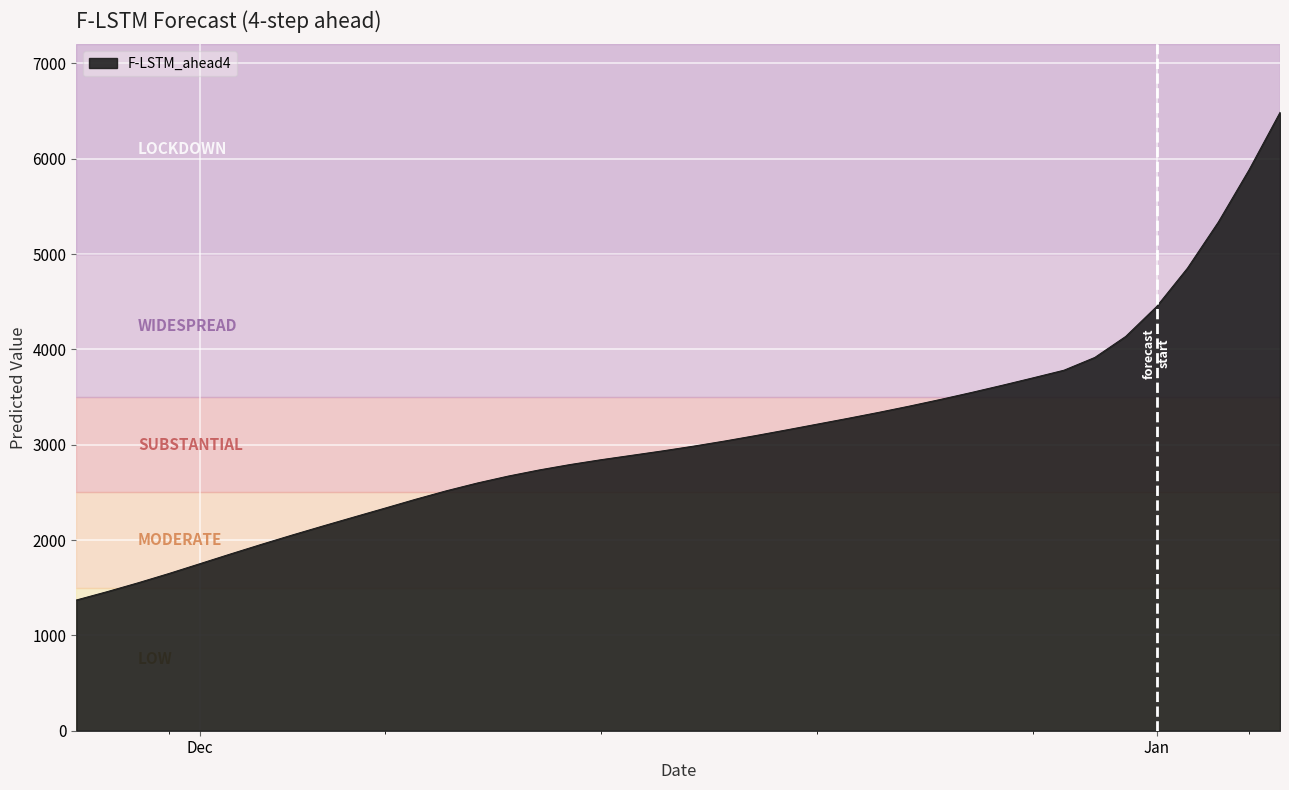

What is the minimum value shown in the chart?

1371.2